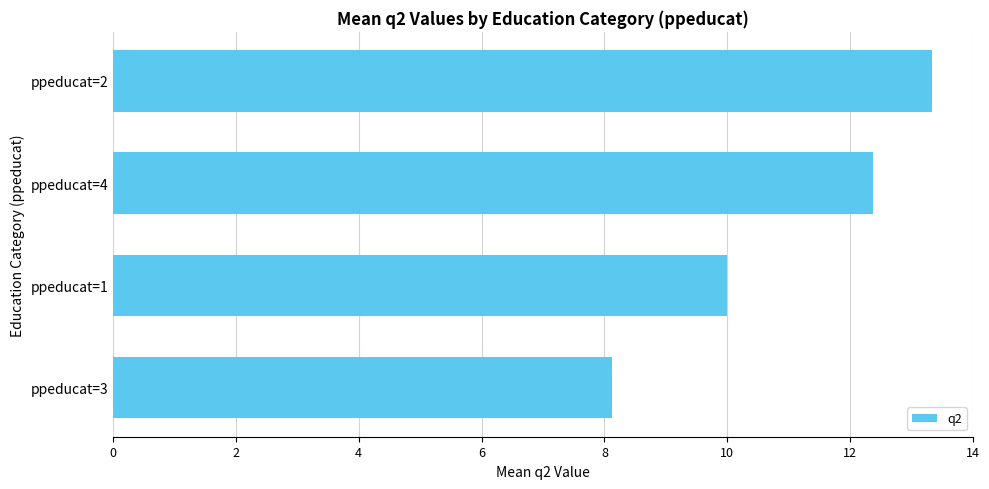

At which label is the value closest to 10?

ppeducat=1